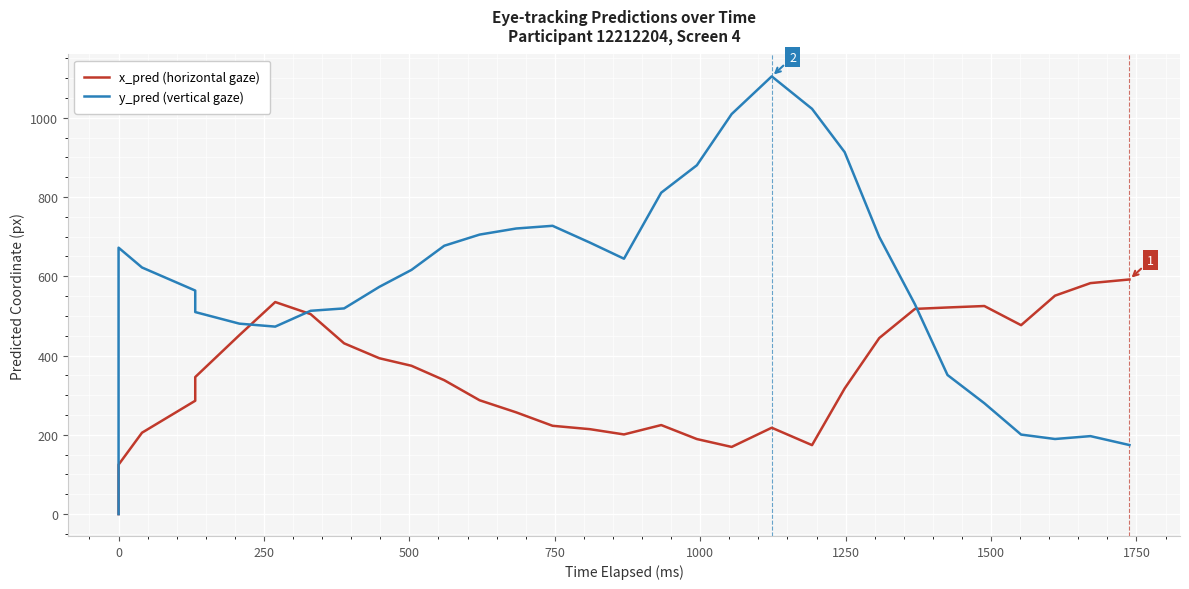

The value of x_pred (horizontal gaze) at 12 is 100.1. True or false?

False